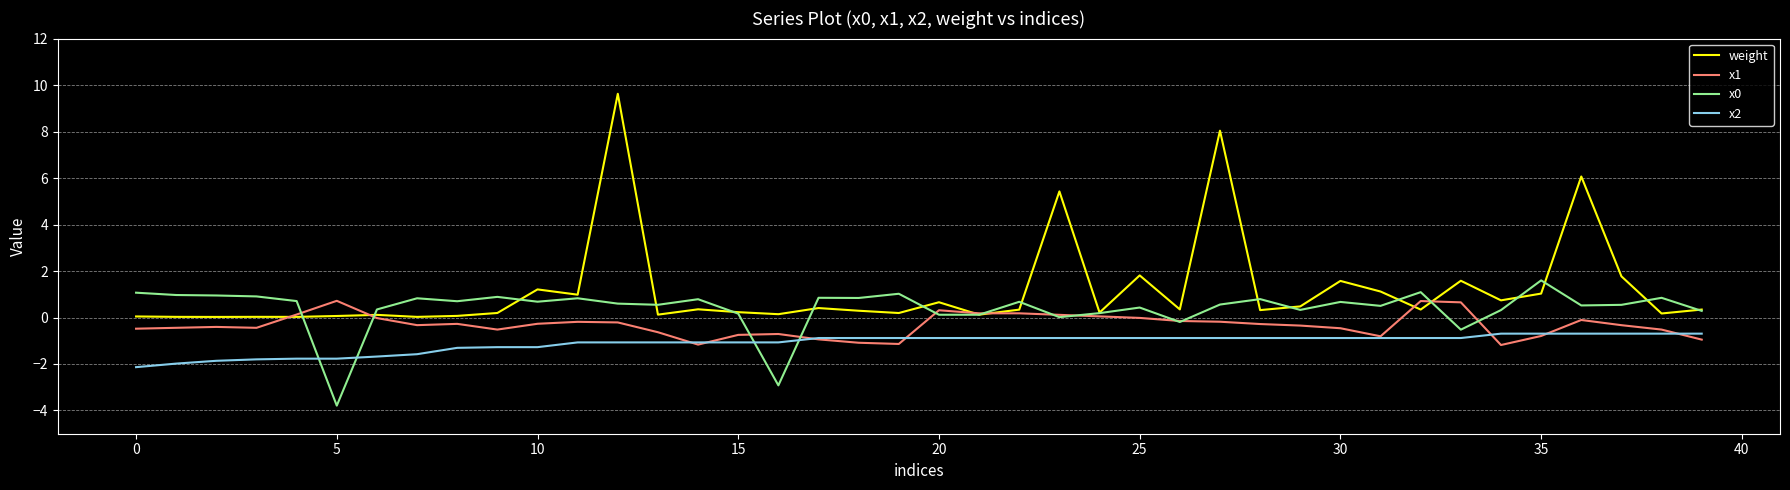

Which series has the widest spread of values?

weight